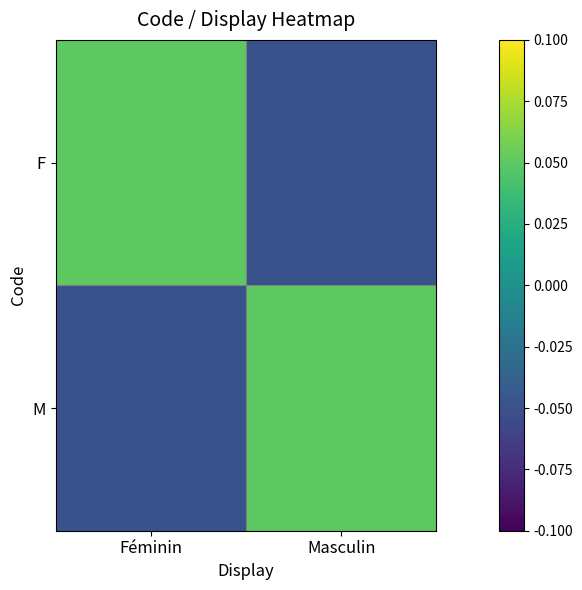

Which category has the lowest value across all series?

Masculin